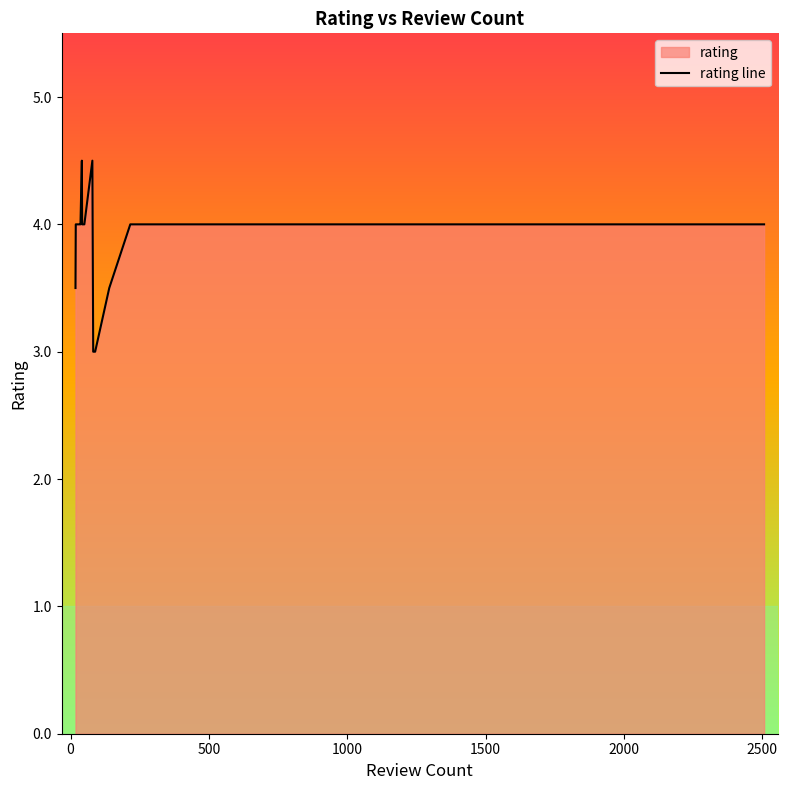

What is the minimum value shown in the chart?

3.0